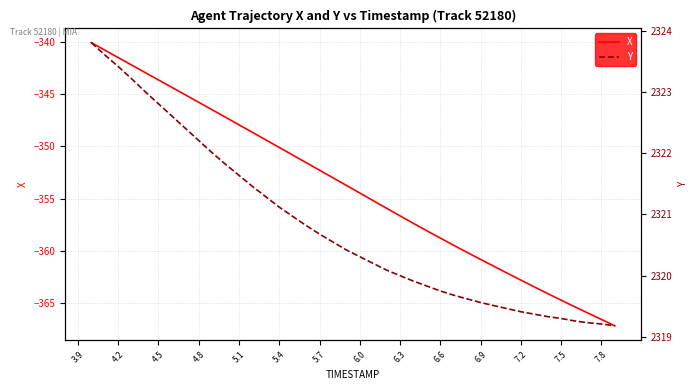

What is the difference between the maximum and second lowest values in the Y series?

4.6